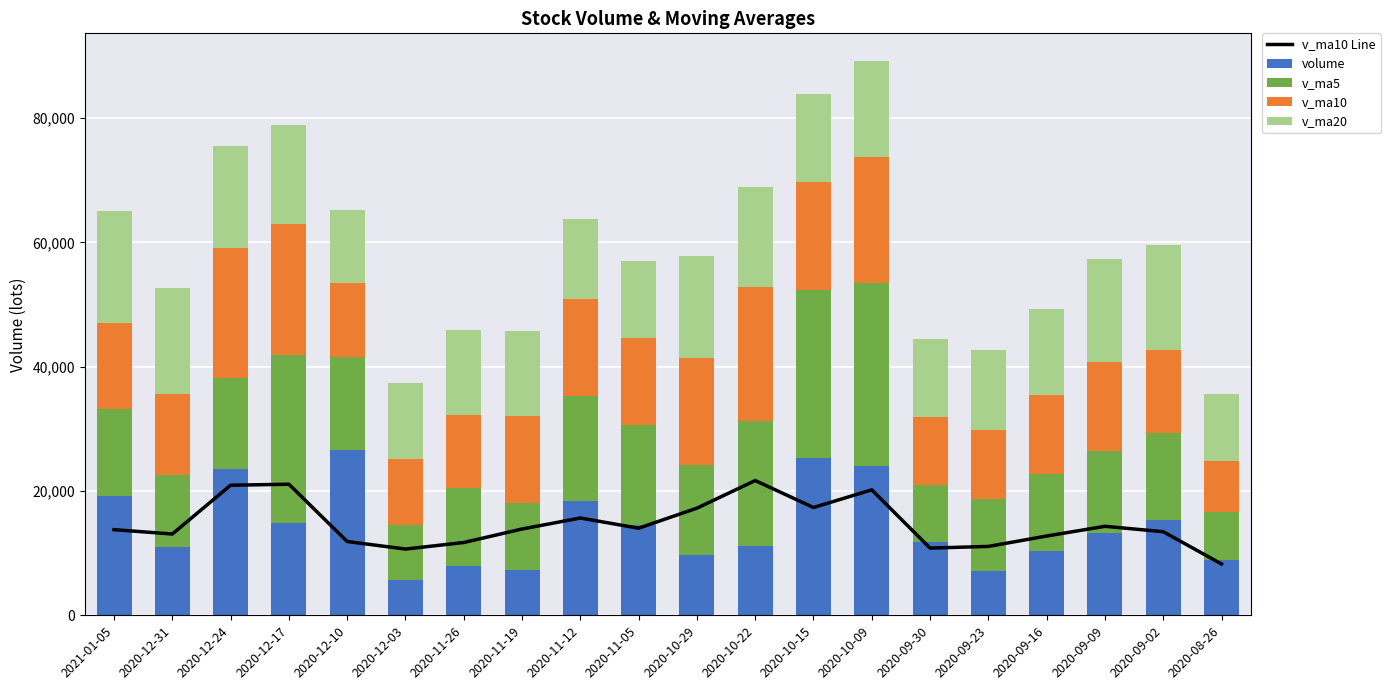

Rank the series at 2020-10-15 from highest to lowest value.

v_ma5, volume, v_ma10 Line, v_ma10, v_ma20